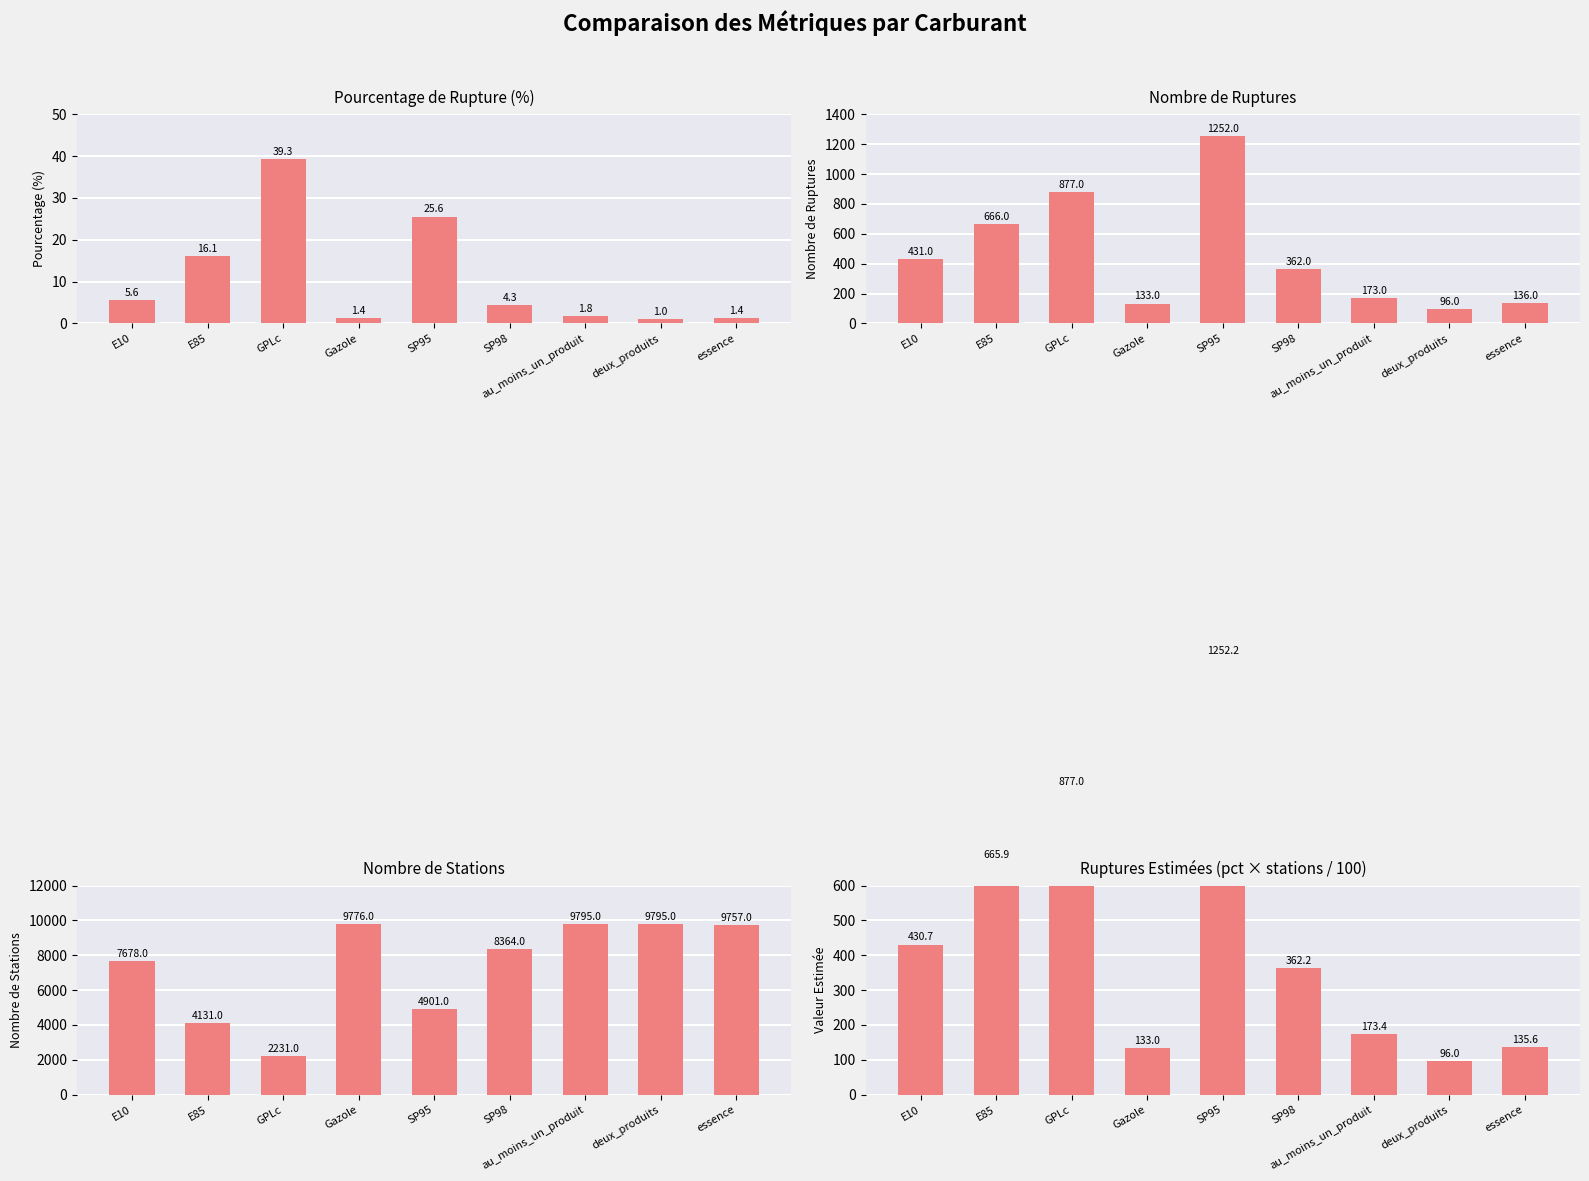

What is the difference between the highest and lowest values at Gazole?

9774.6